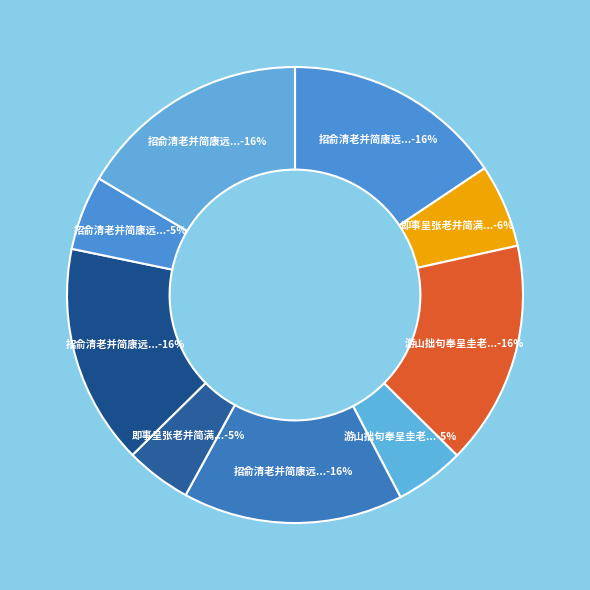

Count the number of slices in the pie.

9